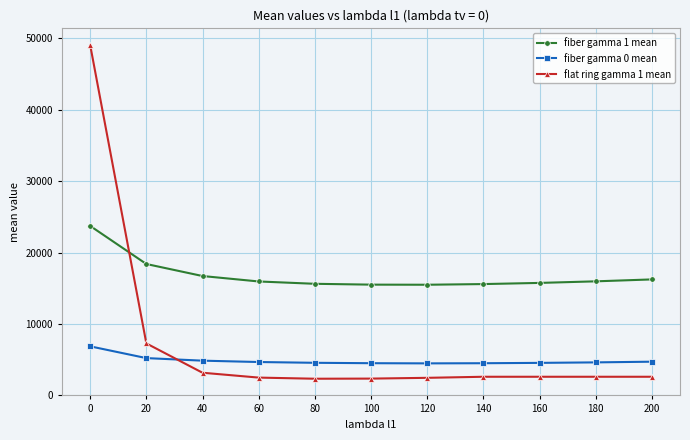

The value of flat ring gamma 1 mean at 200 is 2606.9. True or false?

True